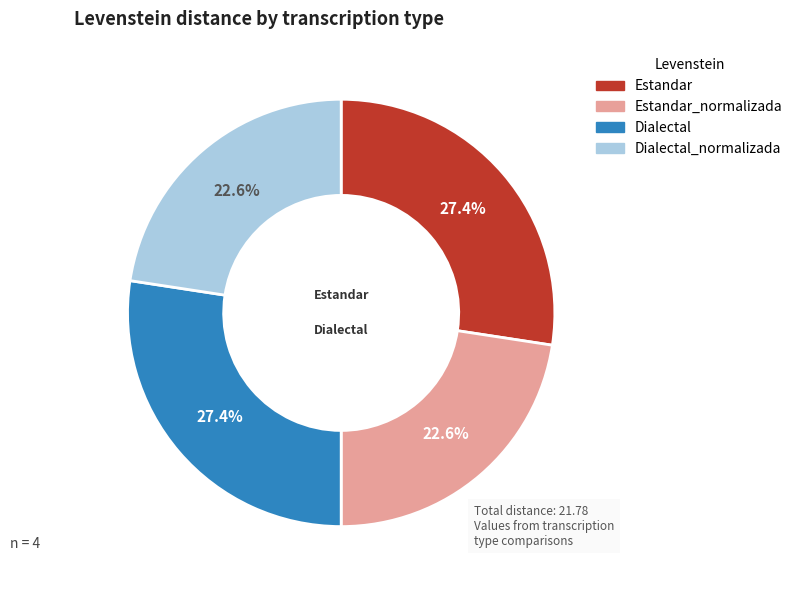

How many slices are in this pie chart?

4